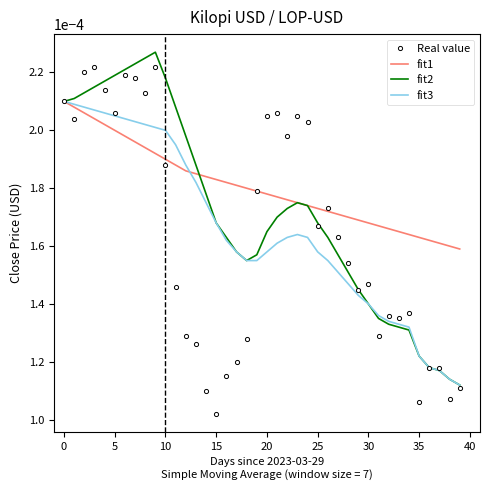

Which series has the largest range (max minus min)?

Real value